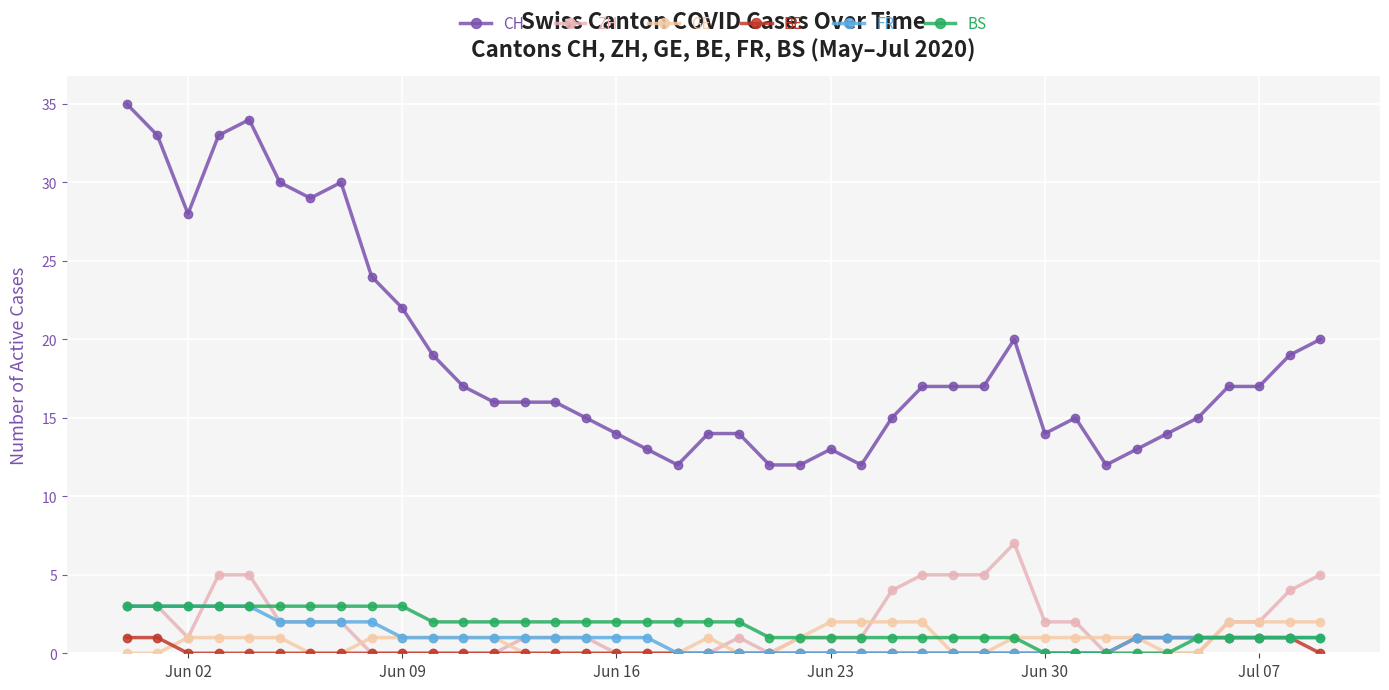

How many times do BS and GE cross each other?

2